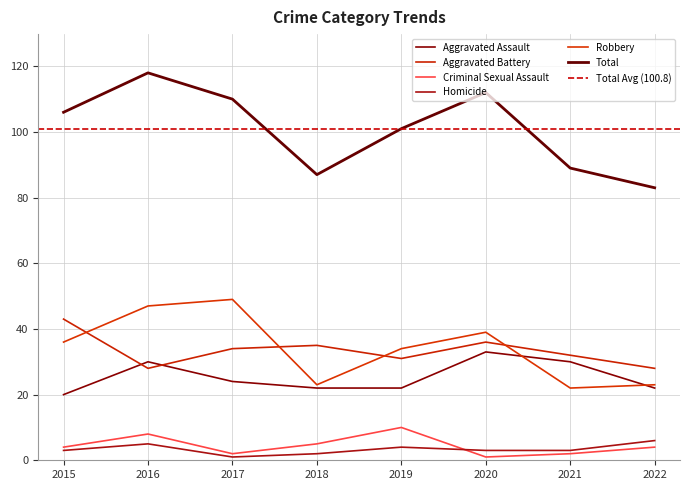

Which series has the largest total across all categories?

Total